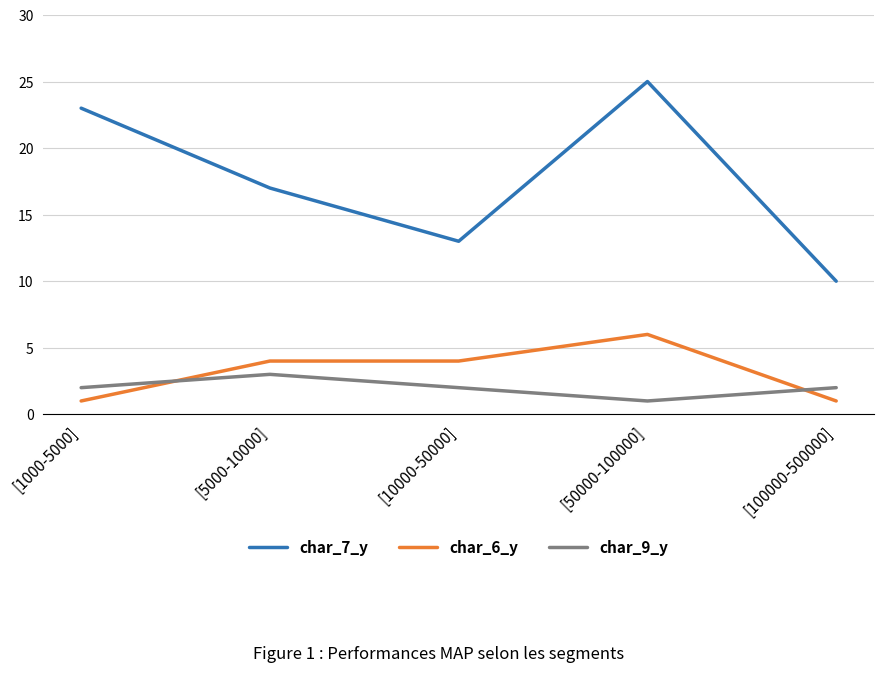

What position from the left is [10000-50000]?

3